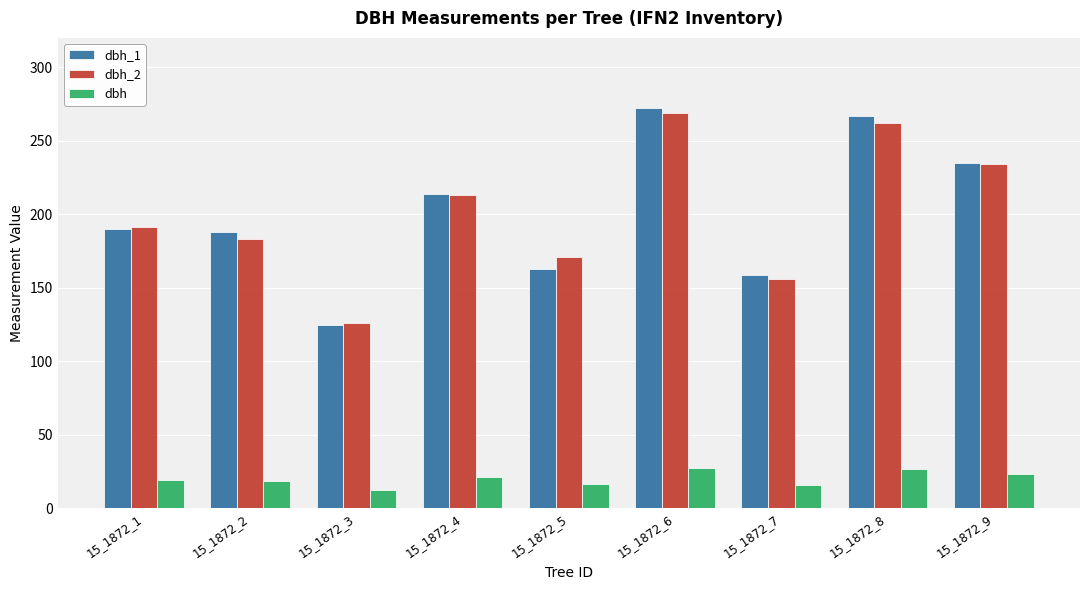

Is the value of dbh_2 at 15_1872_3 greater than the value of dbh at 15_1872_9?

Yes